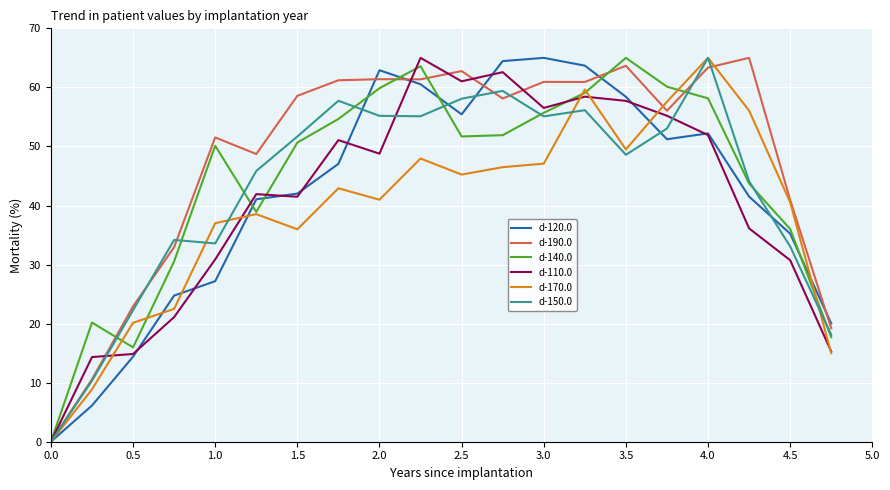

Which series has the largest total across all categories?

d-190.0